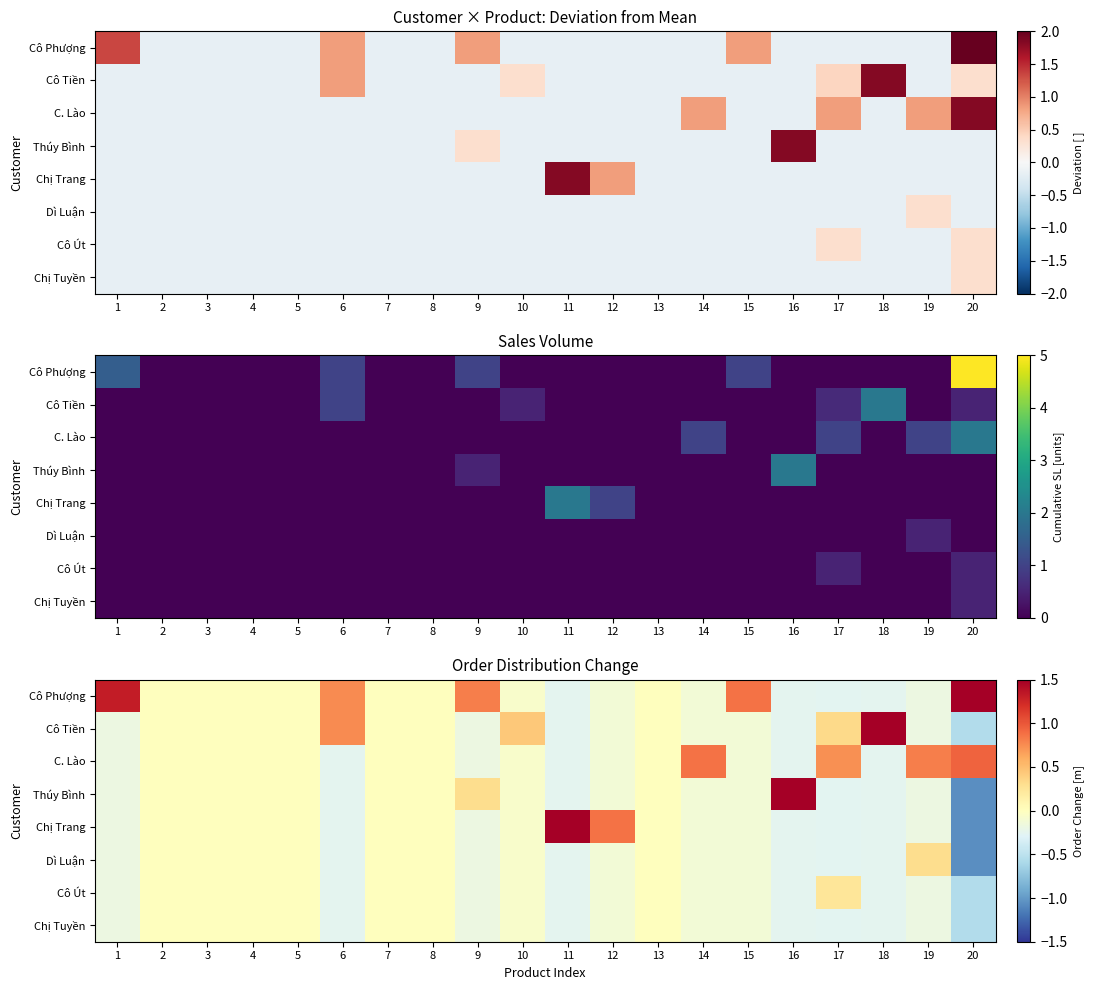

The Cô Út series shows -0.0 at 15. True or false?

False